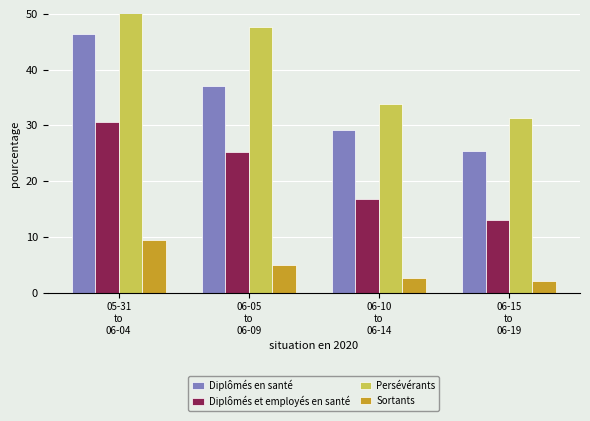

Reading left to right, list all the values displayed in this chart.

Diplômés en santé: 46.3	37.1	29.3	25.5
Diplômés et employés en santé: 30.6	25.3	16.8	13.0
Persévérants: 50.1	47.6	33.8	31.3
Sortants: 9.4	4.9	2.6	2.1